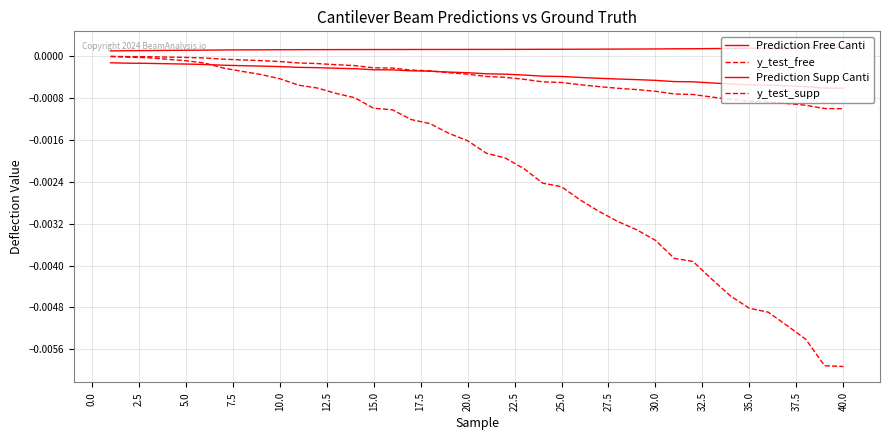

Which series has the largest total across all categories?

Prediction Free Canti